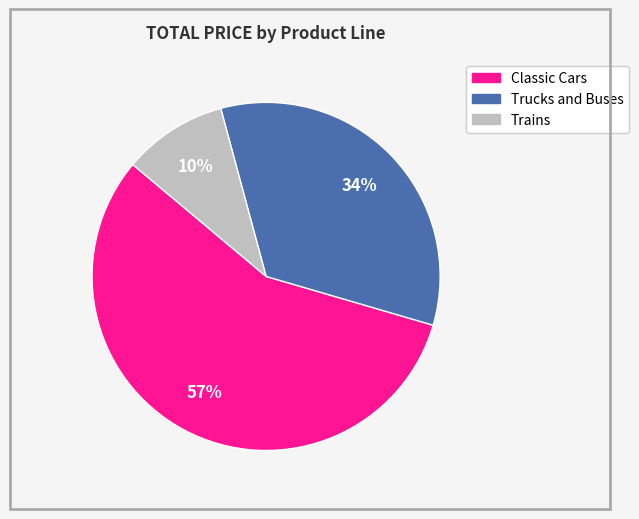

Which slice is the largest?

Classic Cars